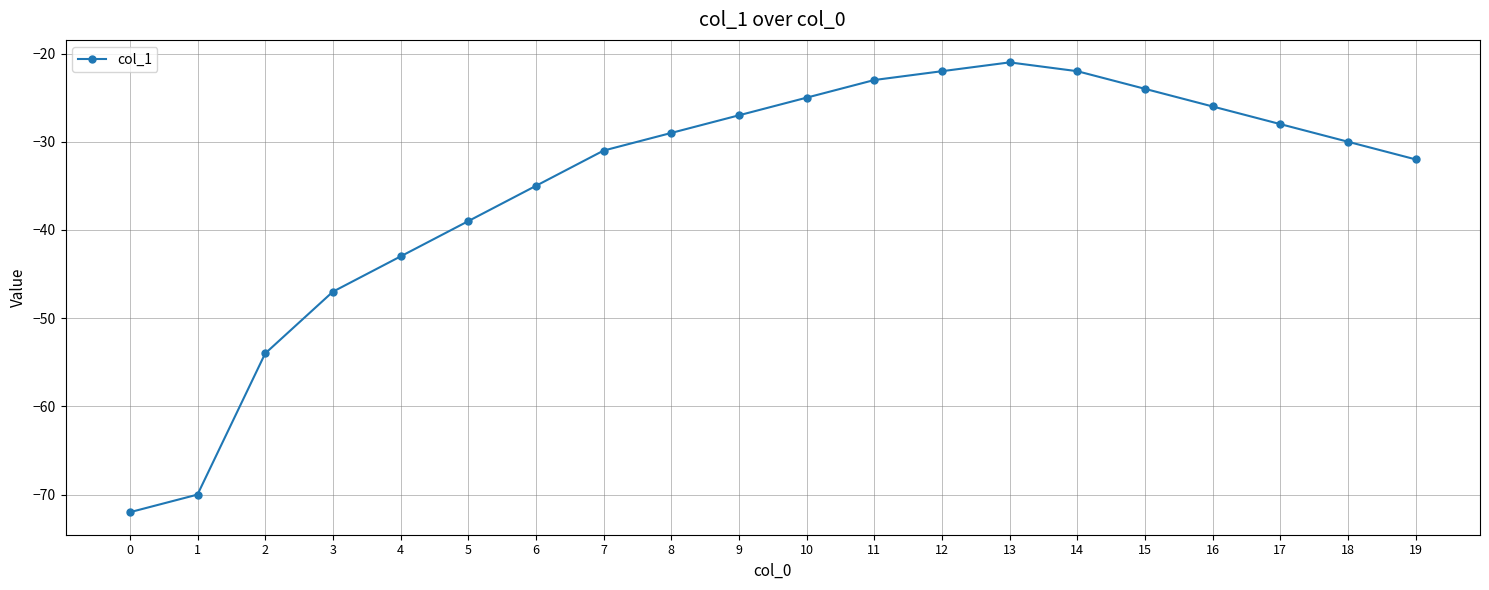

What is the difference between the maximum and minimum values?

51